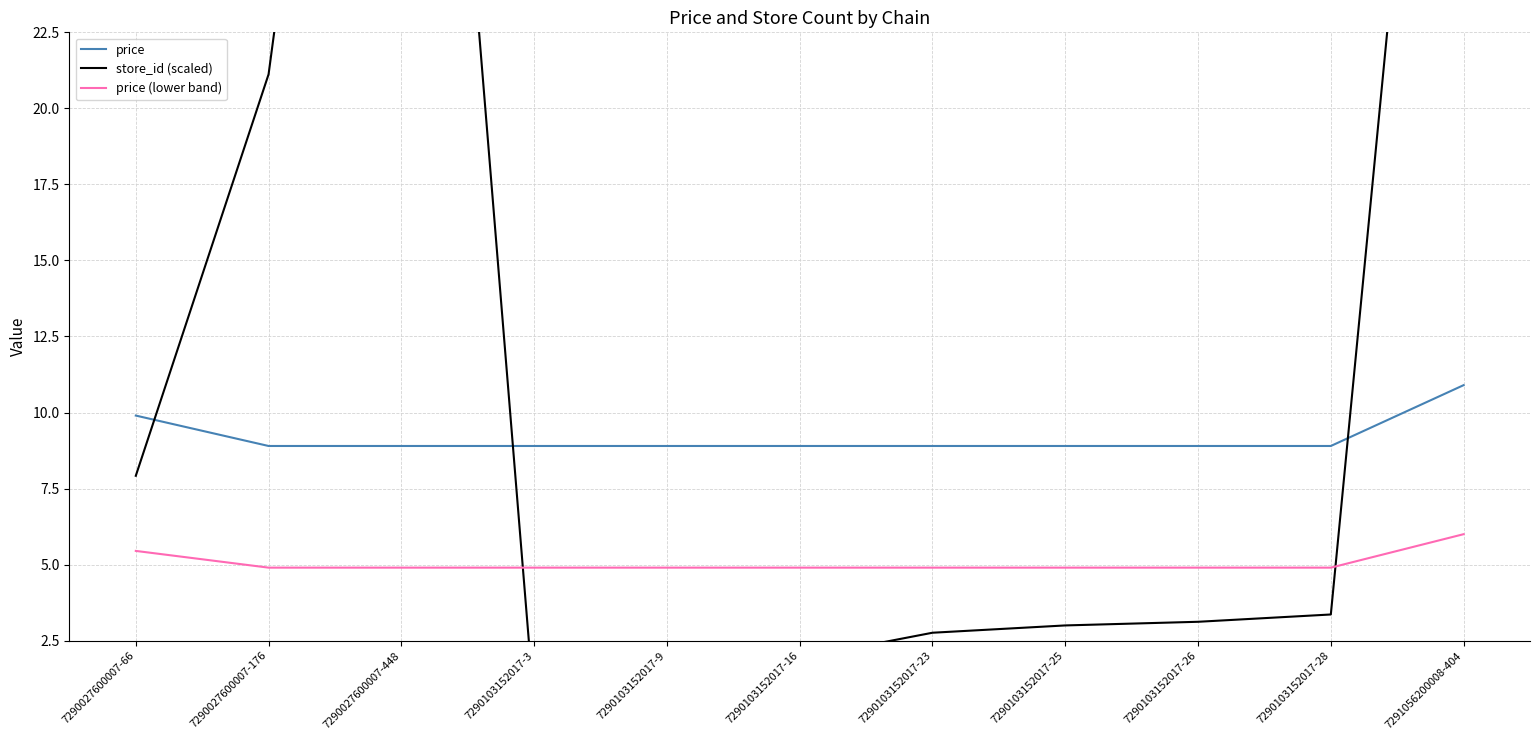

Which series has the largest range (max minus min)?

store_id (scaled)